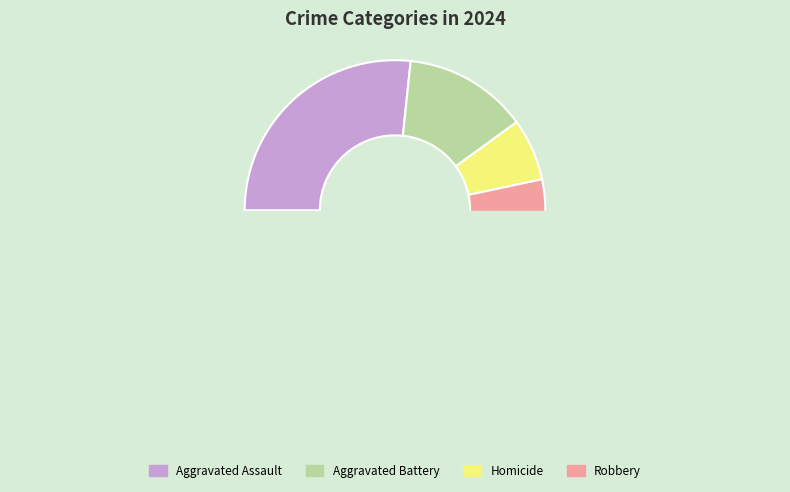

Is it true that Robbery is 67% of the pie?

False